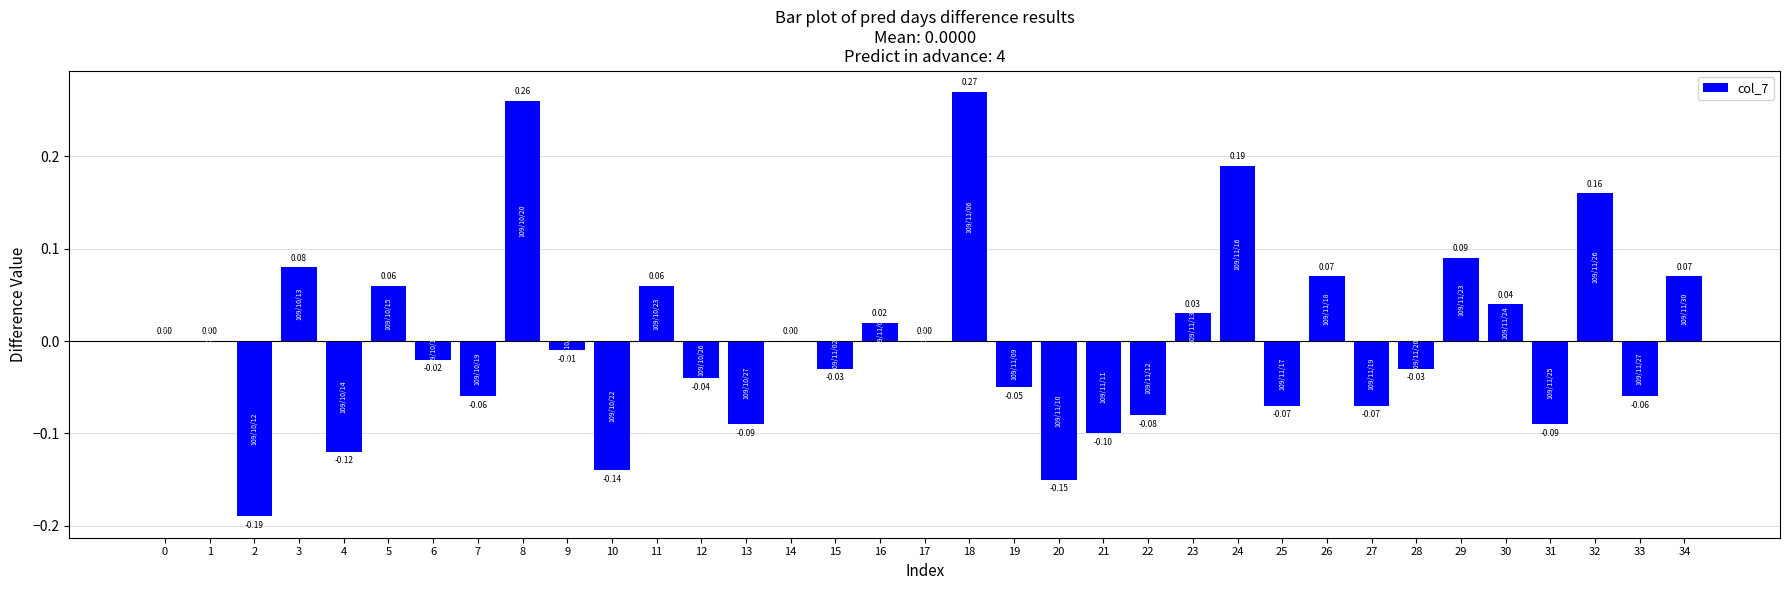

Between 3 and 9, which is larger?

3